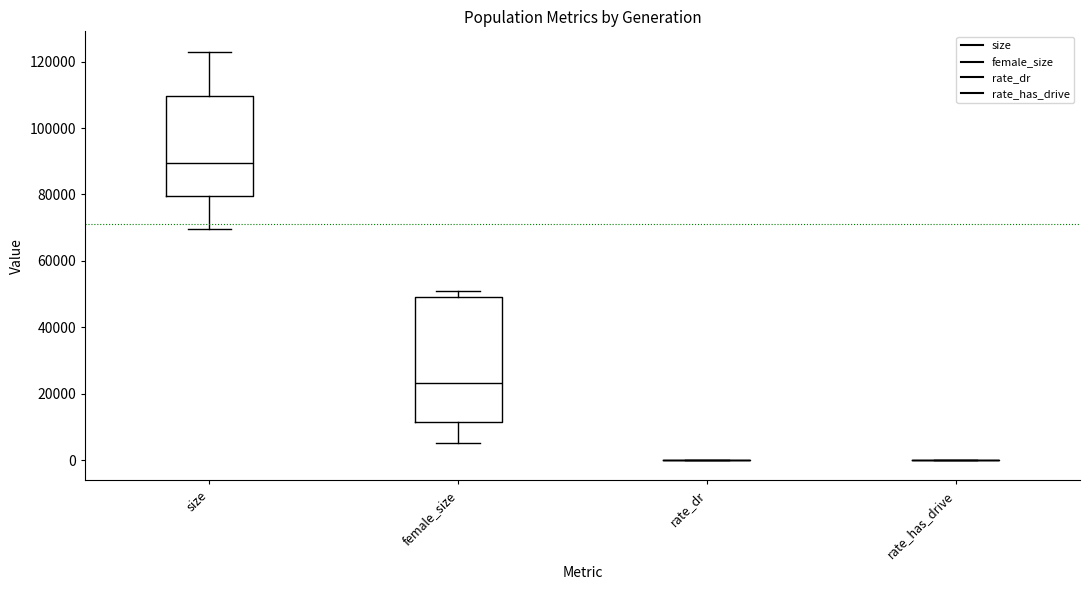

Reading left to right, read every box against the y-axis: the position of its median line, the range the box covers, and the ends of its whiskers. The values are not printed on the chart, so give them approximately, as read against the axis.

size: median 90000, box 80000 to 110000, whiskers 70000 to 122000
female_size: median 24000, box 12000 to 50000, whiskers 6000 to 50000 (just above the box's upper edge)
rate_dr: box collapsed to a line at 0, whiskers 0 to 0
rate_has_drive: box collapsed to a line at 0, whiskers 0 to 0